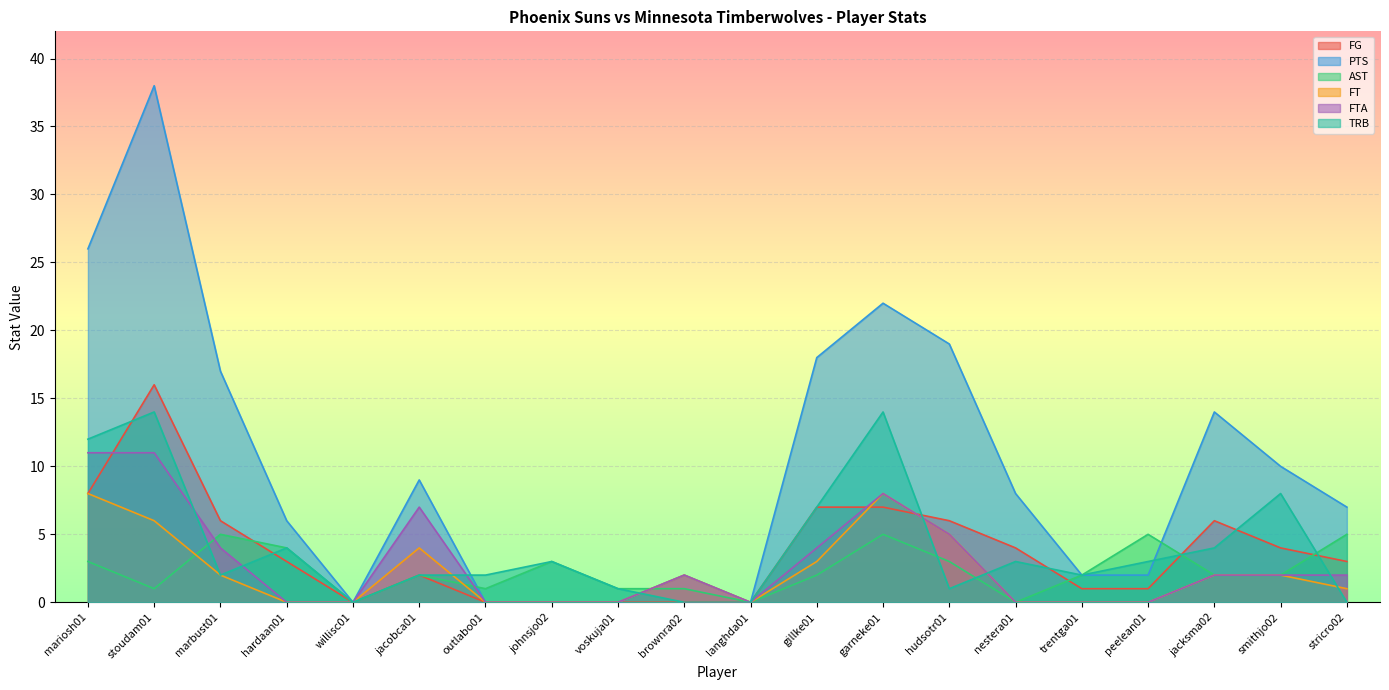

How many lines are shown in the chart?

6